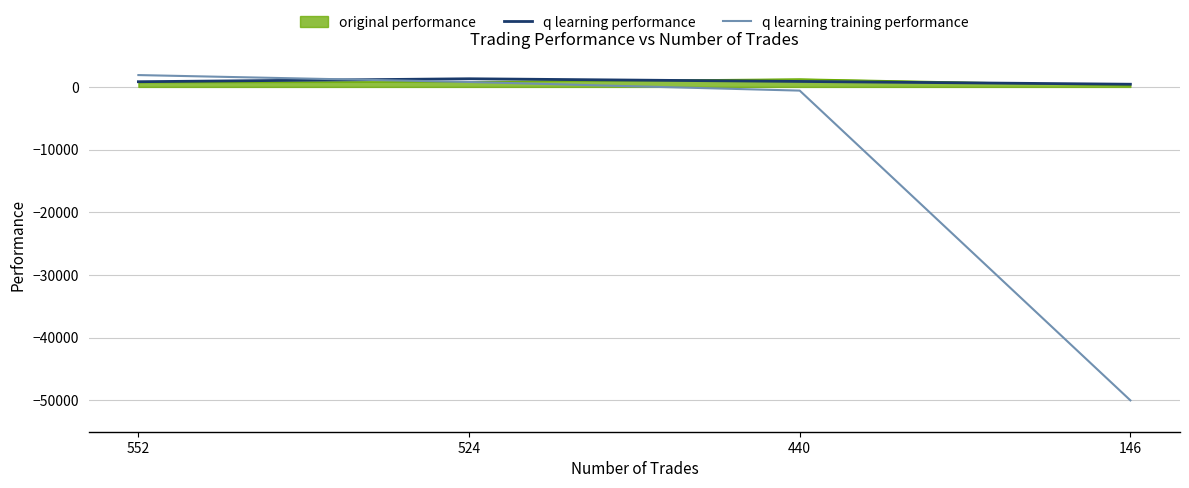

True or false: q learning training performance and q learning performance cross at least once.

True